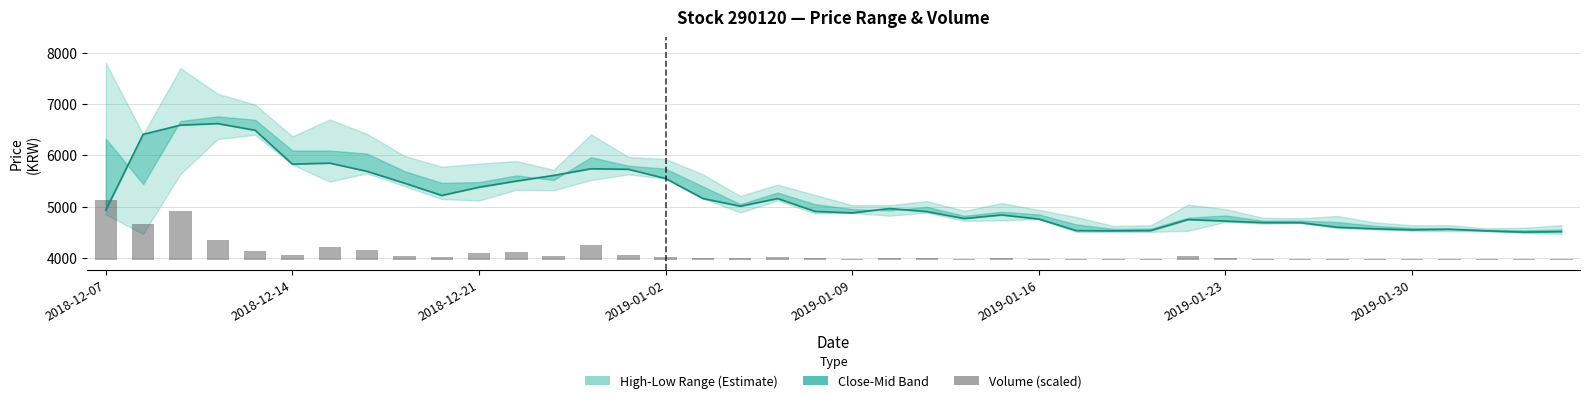

What is the difference between the Close values at 12 and 24?

770.0